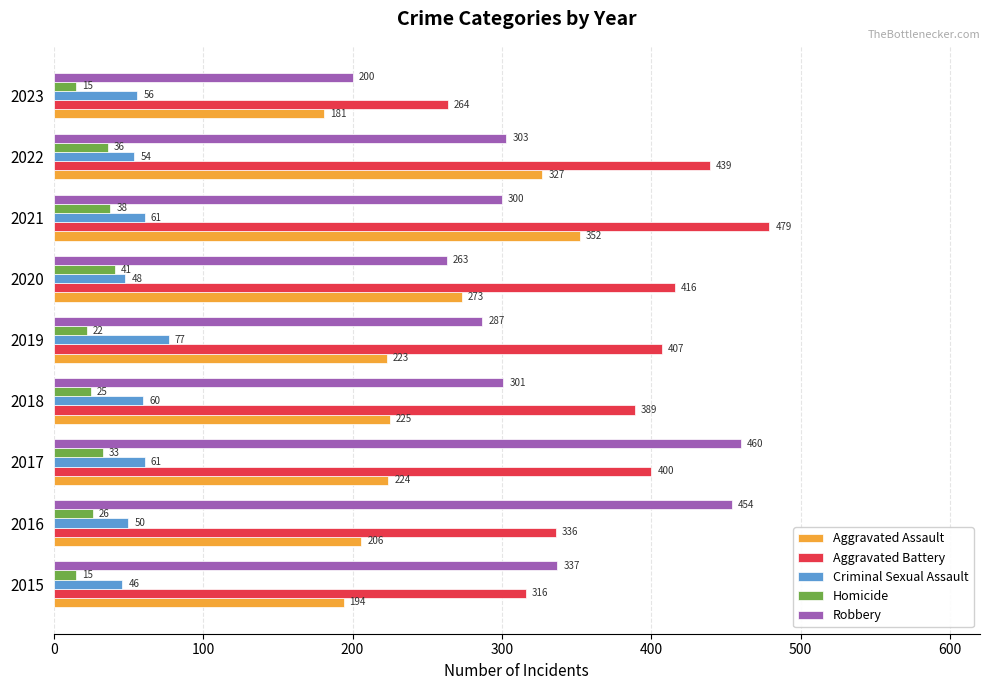

Read the Criminal Sexual Assault value at 2023, to the nearest 5.

55